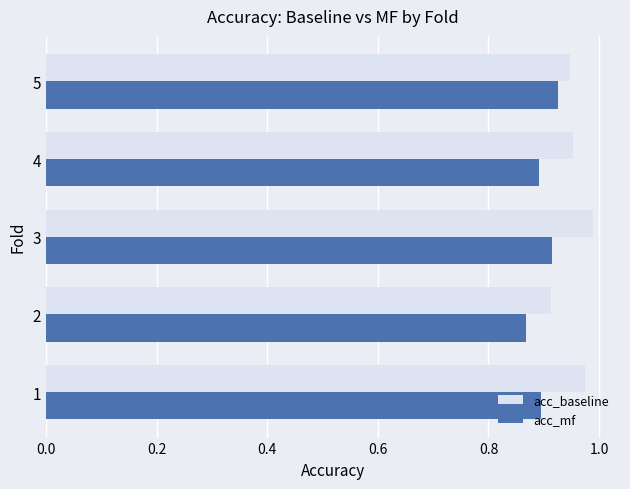

What is the sum of all acc_mf values?

4.5